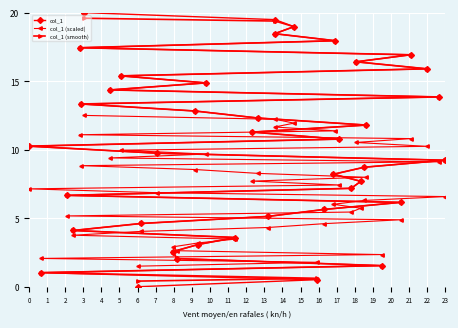

Reading left to right, transcribe all the data shown in this chart.

col_1: 10.3	1.0	6.7	4.1	17.4	13.3	20.0	14.4	15.4	0.0	4.6	9.7	2.6	2.1	12.8	3.1	14.9	3.6	11.3	12.3	5.1	18.5	19.5	19.0	0.5	5.6	8.2	17.9	10.8	7.2	16.4	7.7	8.7	11.8	1.5	6.2	16.9	15.9	13.8	9.2
col_1 (scaled): 7.1	2.1	5.2	3.8	11.1	8.8	12.5	9.4	10.0	1.5	4.0	6.9	2.9	2.6	8.6	3.2	9.7	3.5	7.7	8.3	4.3	11.7	12.2	11.9	1.8	4.6	6.0	11.4	7.4	5.4	10.5	5.7	6.3	8.0	2.3	4.9	10.8	10.2	9.1	6.6
col_1 (smooth): 10.3	1.0	6.7	4.1	17.4	13.3	19.6	14.4	15.4	0.4	4.6	9.7	2.6	2.1	12.8	3.1	14.9	3.6	11.3	12.3	5.1	18.5	19.4	19.0	0.6	5.6	8.2	17.9	10.8	7.2	16.4	7.7	8.7	11.8	1.5	6.2	16.9	15.9	13.8	9.2